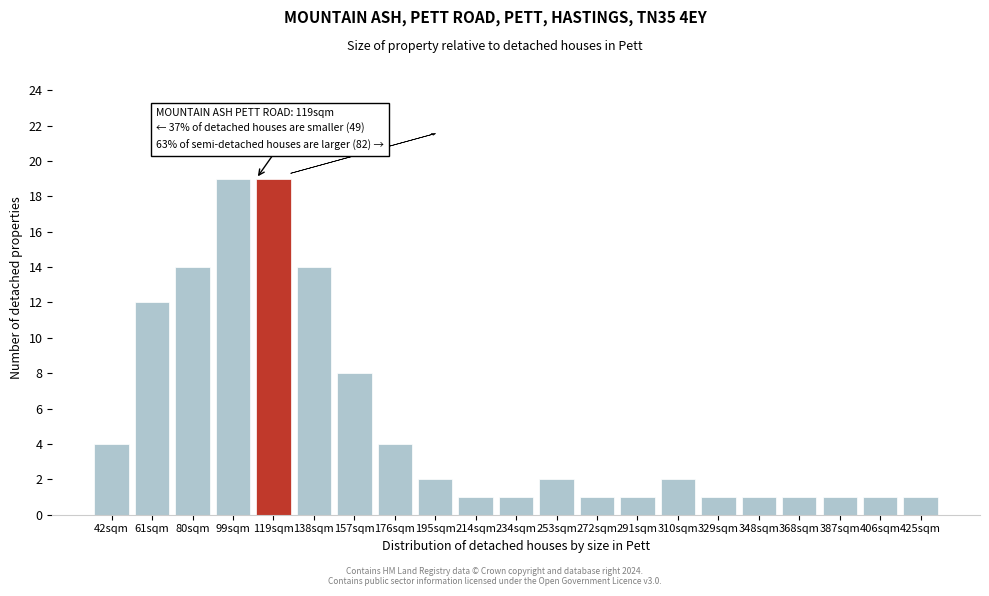

Reading left to right, list all the values displayed in this chart.

4	12	14	19	19	14	8	4	2	1	1	2	1	1	2	1	1	1	1	1	1